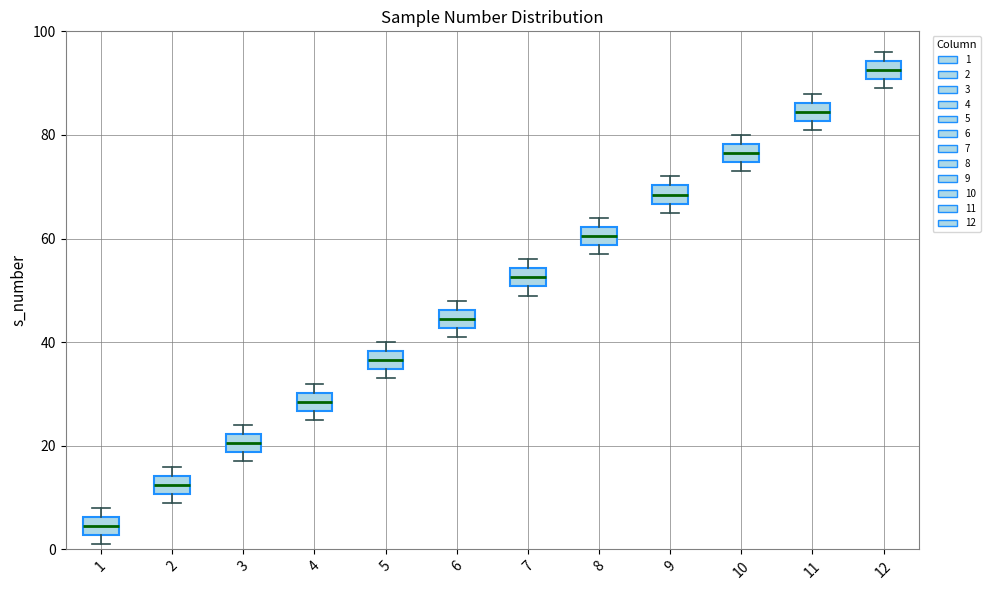

Where is the upper edge of the box at x = 5 on the y-axis? The values are not printed on the chart, so give them approximately, as read against the axis.

38